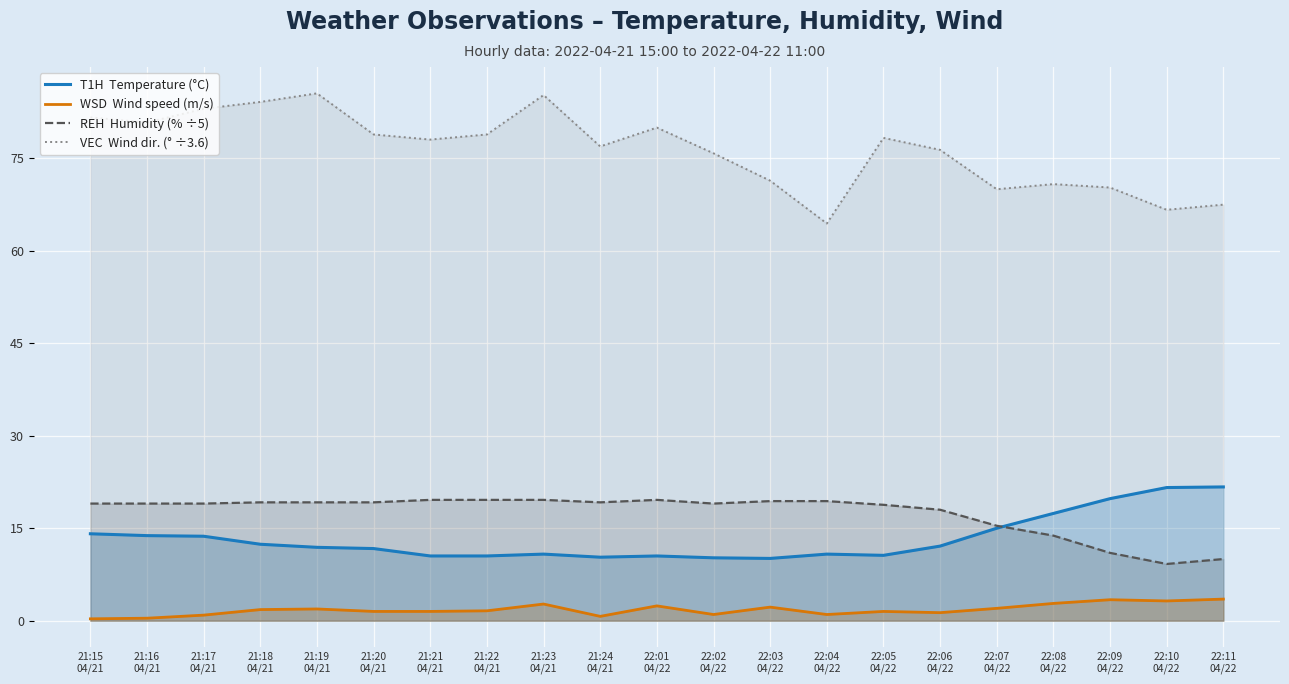

True or false: T1H and WSD cross at least once.

False